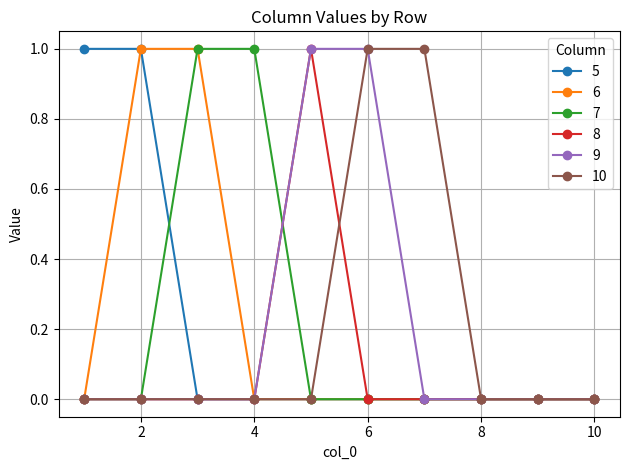

What are all the series names shown in the legend?

5, 6, 7, 8, 9, 10